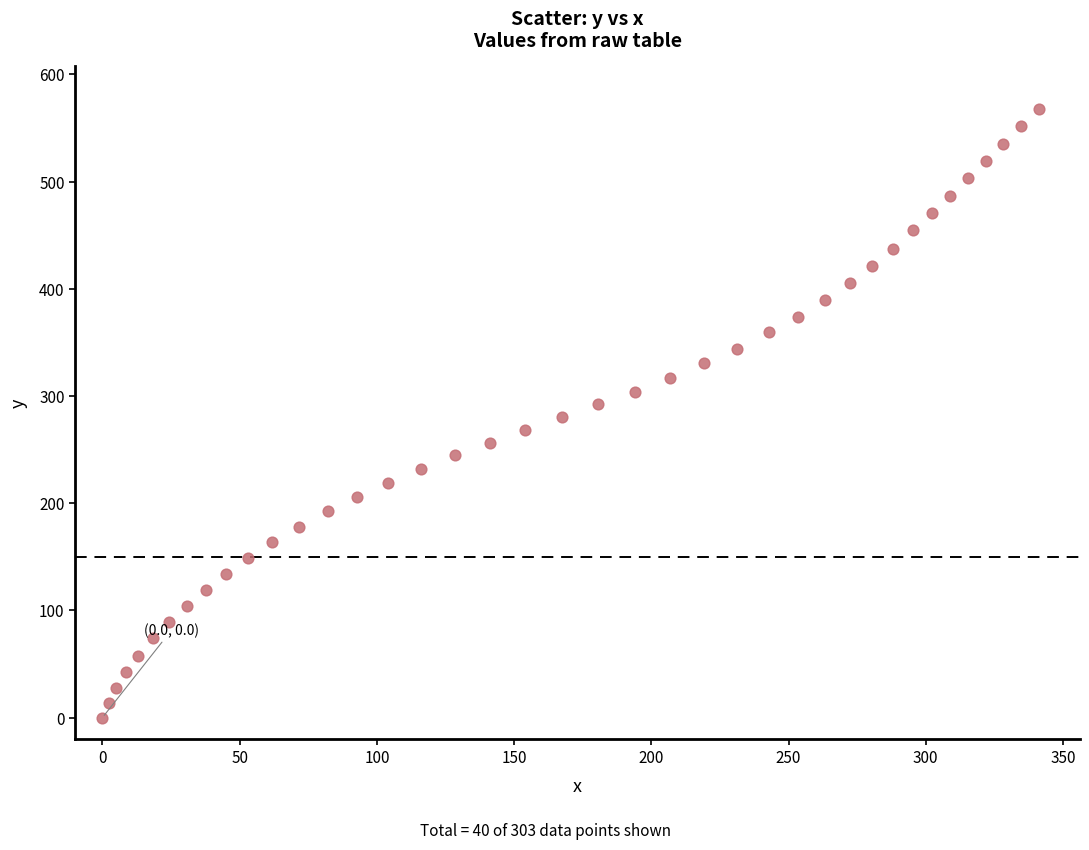

What is the range of X values (max minus min)?

341.2